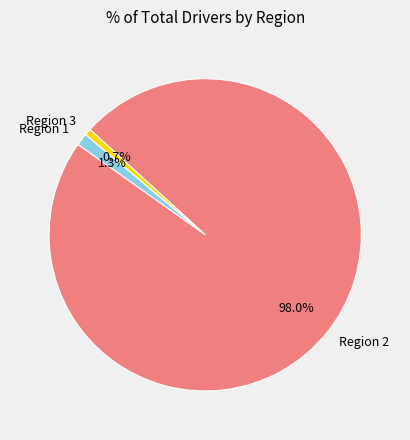

Rank the categories by value from lowest to highest.

Region 3, Region 1, Region 2